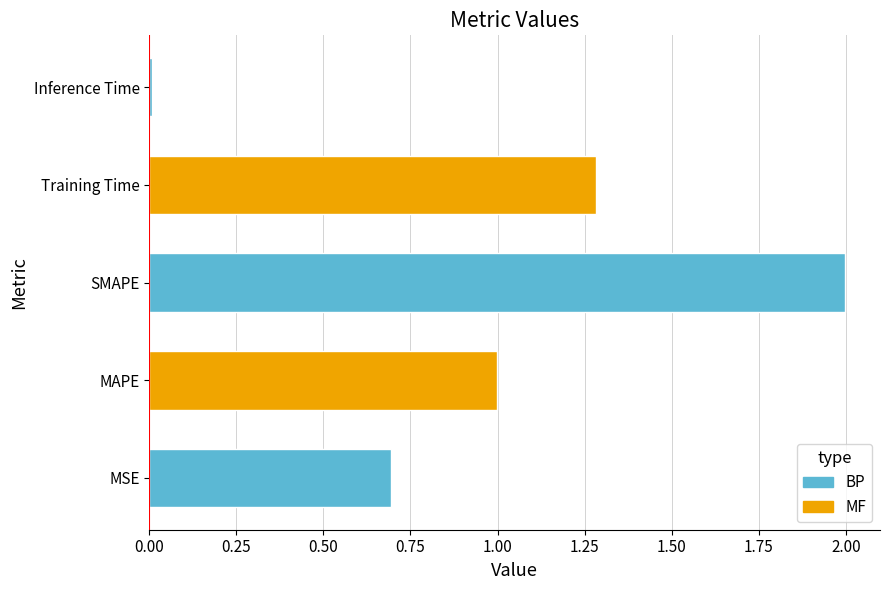

Between MAPE and MSE, which is larger?

MAPE